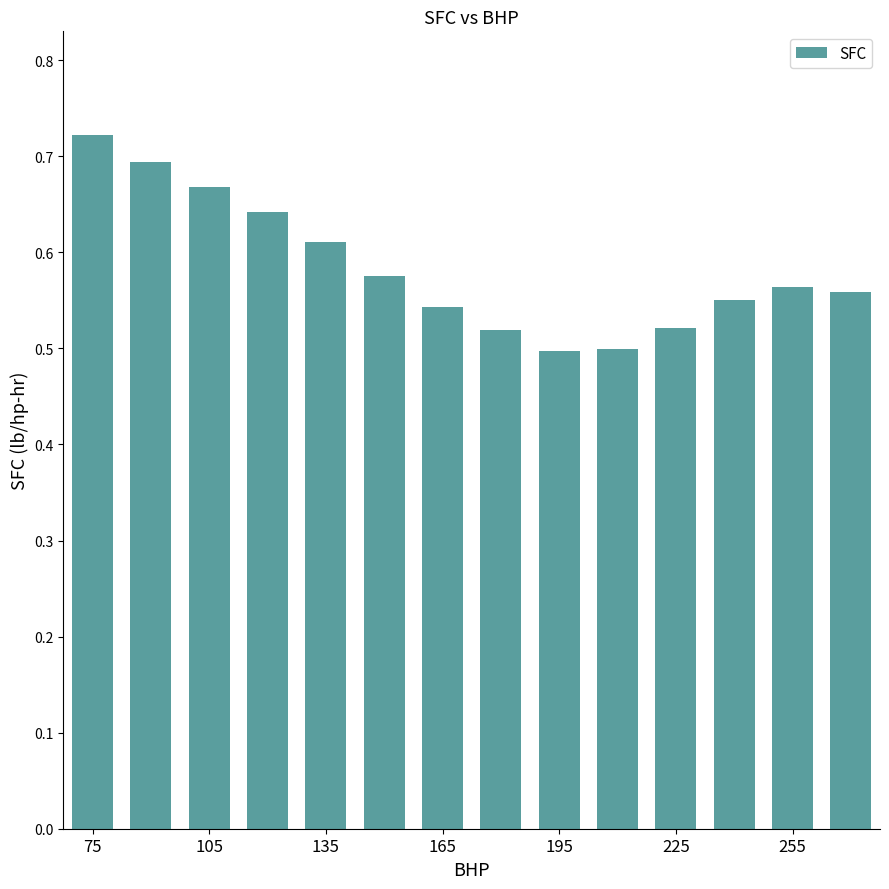

How many values are between 0 and 1?

14